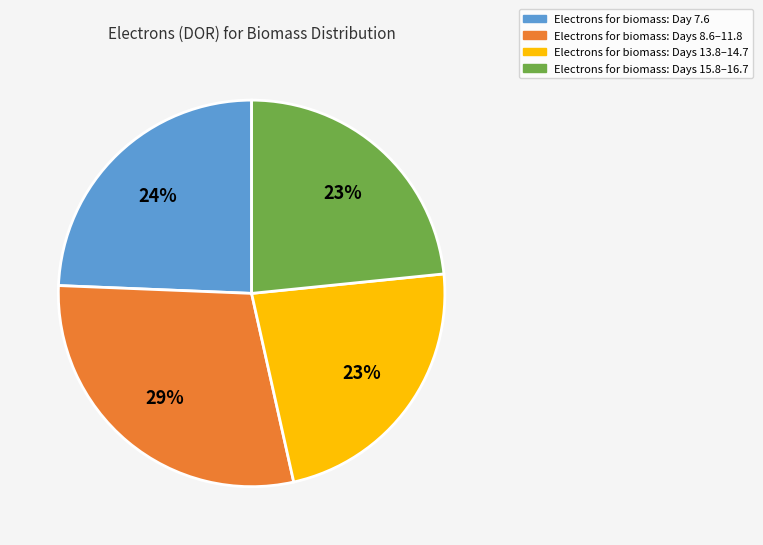

Is there a majority slice in this chart?

No